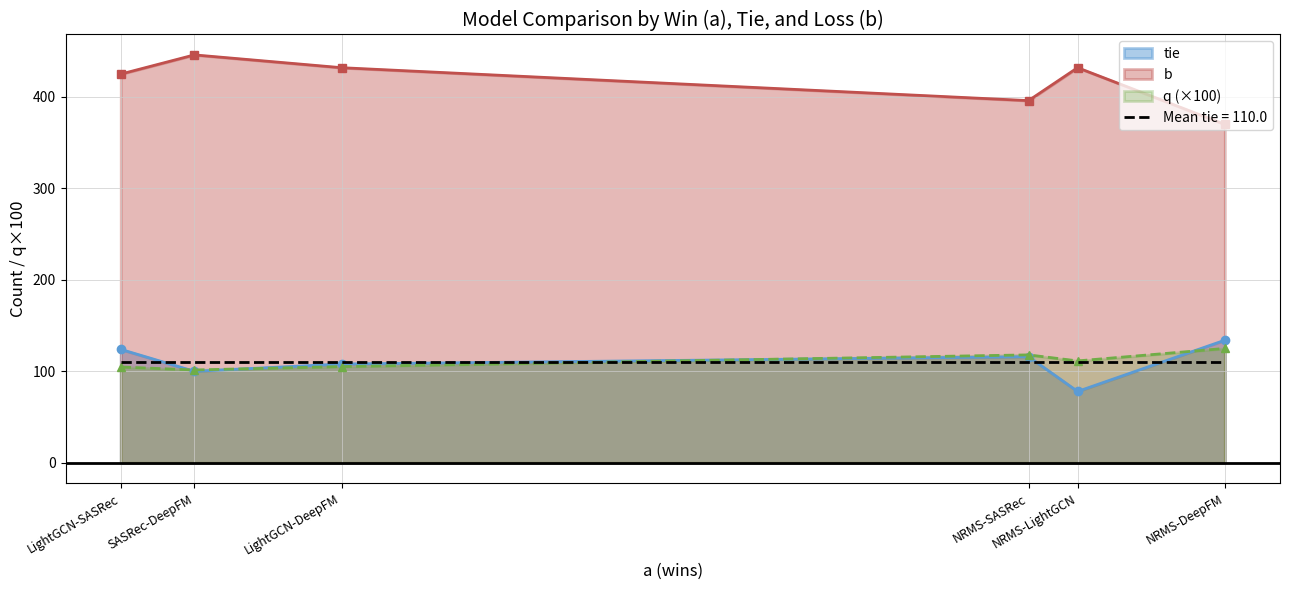

What is the maximum value shown in the chart?

446.0